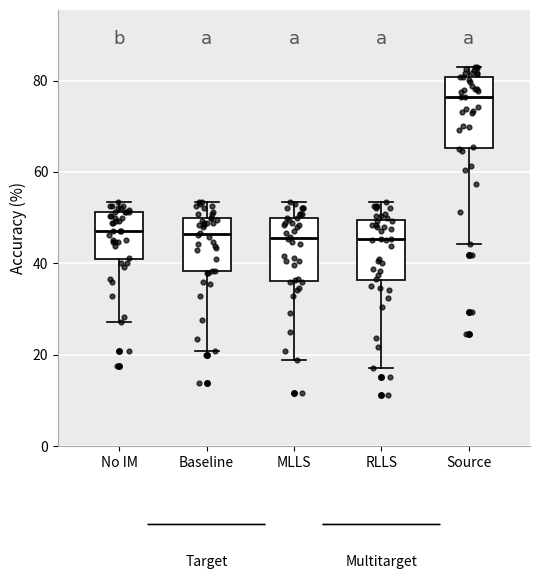

Where does the lower whisker of the box for Baseline end on the y-axis? The values are not printed on the chart, so give them approximately, as read against the axis.

20